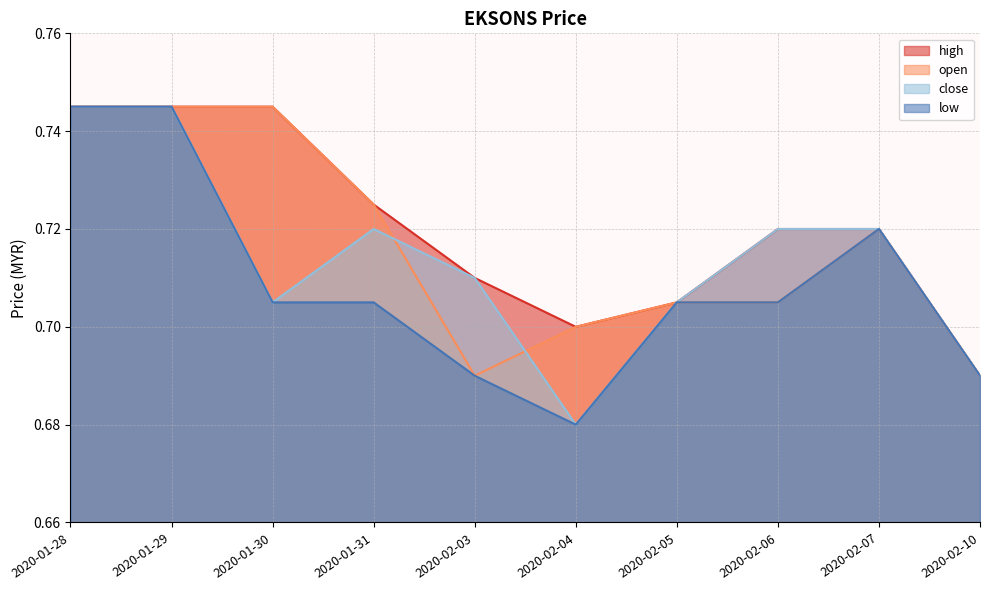

At how many categories does at least one series exceed 0?

10